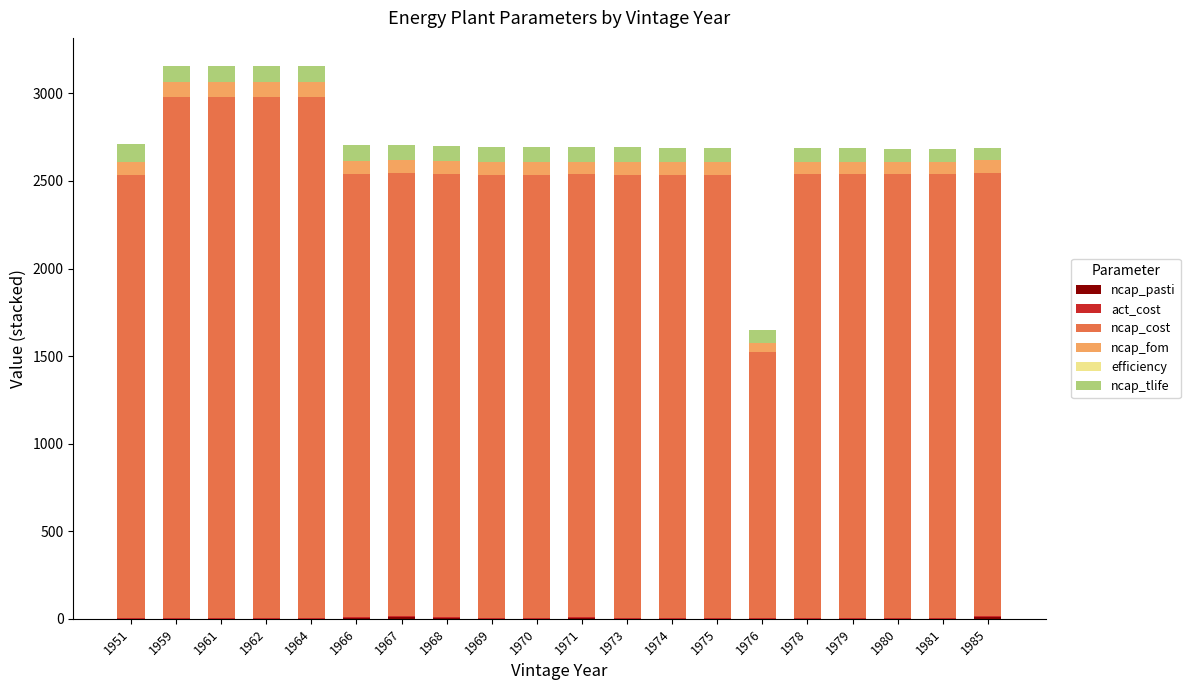

Rank the categories by ncap_pasti value from highest to lowest.

1985, 1967, 1966, 1968, 1971, 1964, 1978, 1979, 1980, 1981, 1962, 1973, 1974, 1975, 1976, 1961, 1959, 1970, 1969, 1951